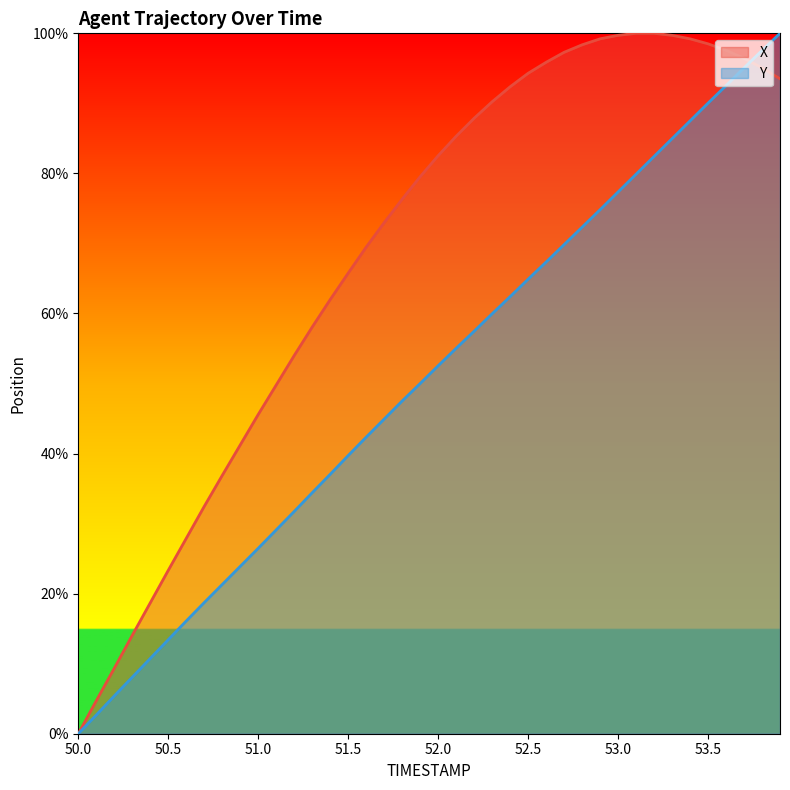

Which series has the largest total across all categories?

X